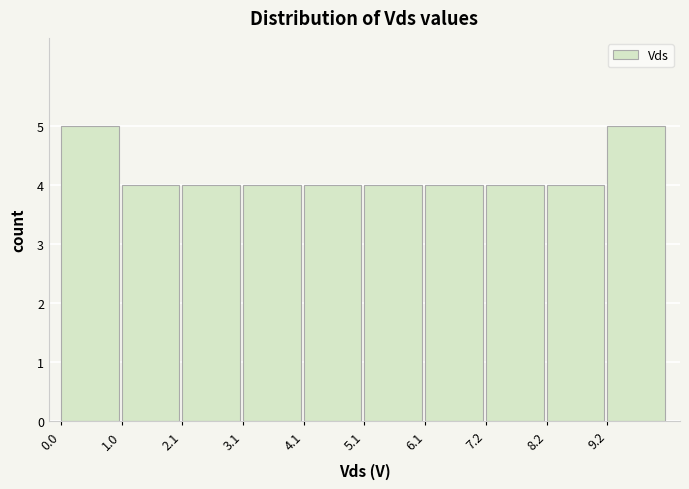

Reading left to right, list every bar in this chart as the range it spans on the x-axis followed by its height. Neither the bar edges nor the heights are printed on the chart, so give them approximately, as read against the axes.

0.0 to 1.0: 5
1.0 to 2.0: 4
2.0 to 3.0: 4
3.0 to 4.0: 4
4.0 to 5.2: 4
5.2 to 6.2: 4
6.2 to 7.2: 4
7.2 to 8.2: 4
8.2 to 9.2: 4
9.2 to 10.2: 5